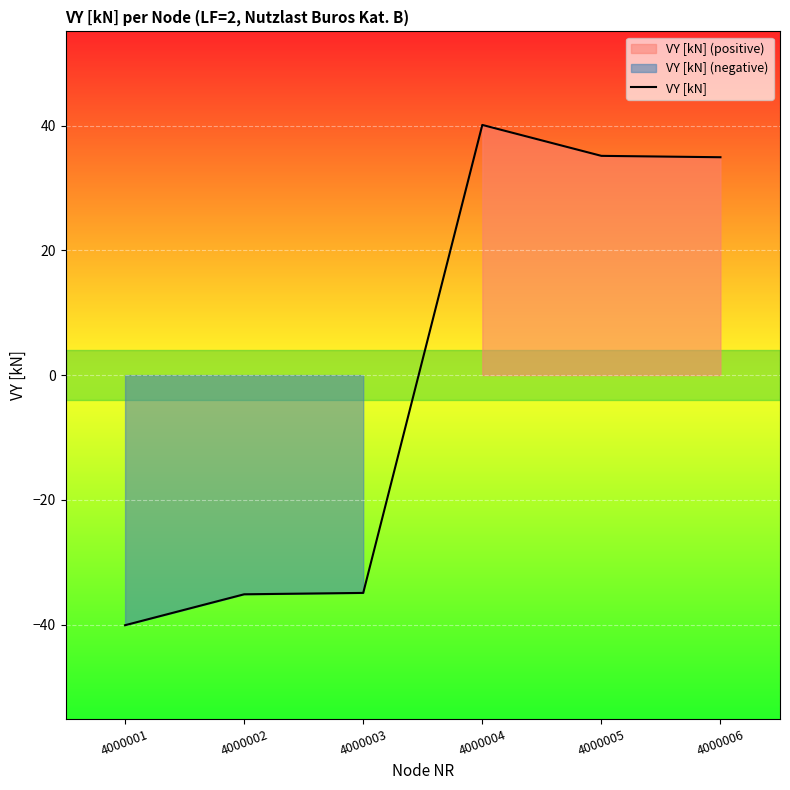

What is the difference between the values at 4000002 and 4000005?

70.3